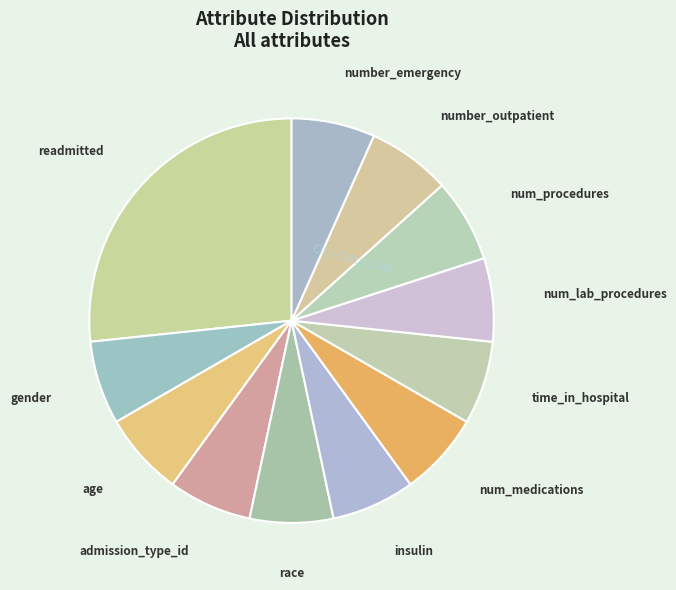

Which slice is the largest?

readmitted